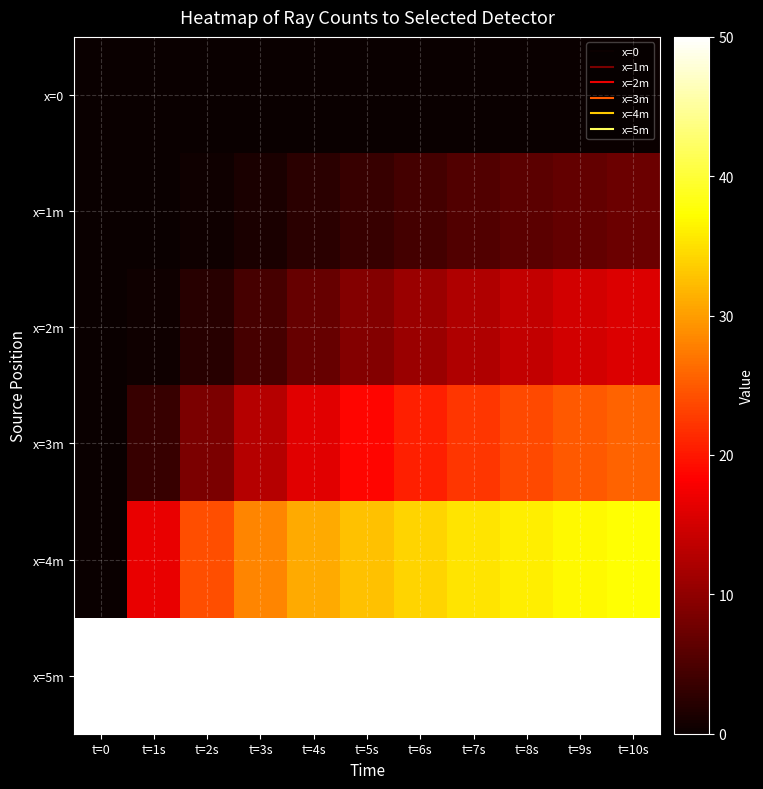

Reading left to right, extract all data points from this chart.

x=0: t=0=0.0	t=1s=0.0	t=2s=0.0	t=3s=0.0	t=4s=0.0	t=5s=0.0	t=6s=0.0	t=7s=0.0	t=8s=0.0	t=9s=0.0	t=10s=0.0
x=1m: t=0=0.0	t=1s=0.0	t=2s=0.4	t=3s=1.3	t=4s=2.4	t=5s=3.5	t=6s=4.5	t=7s=5.4	t=8s=6.2	t=9s=6.8	t=10s=7.4
x=2m: t=0=0.0	t=1s=0.4	t=2s=2.2	t=3s=4.6	t=4s=6.9	t=5s=9.1	t=6s=10.9	t=7s=12.5	t=8s=13.8	t=9s=14.9	t=10s=15.8
x=3m: t=0=0.0	t=1s=3.4	t=2s=8.5	t=3s=12.7	t=4s=16.0	t=5s=18.6	t=6s=20.7	t=7s=22.4	t=8s=23.7	t=9s=24.8	t=10s=25.7
x=4m: t=0=0.0	t=1s=16.7	t=2s=24.1	t=3s=28.2	t=4s=30.9	t=5s=32.7	t=6s=34.1	t=7s=35.2	t=8s=36.1	t=9s=36.8	t=10s=37.4
x=5m: t=0=50.0	t=1s=50.0	t=2s=50.0	t=3s=50.0	t=4s=50.0	t=5s=50.0	t=6s=50.0	t=7s=50.0	t=8s=50.0	t=9s=50.0	t=10s=50.0